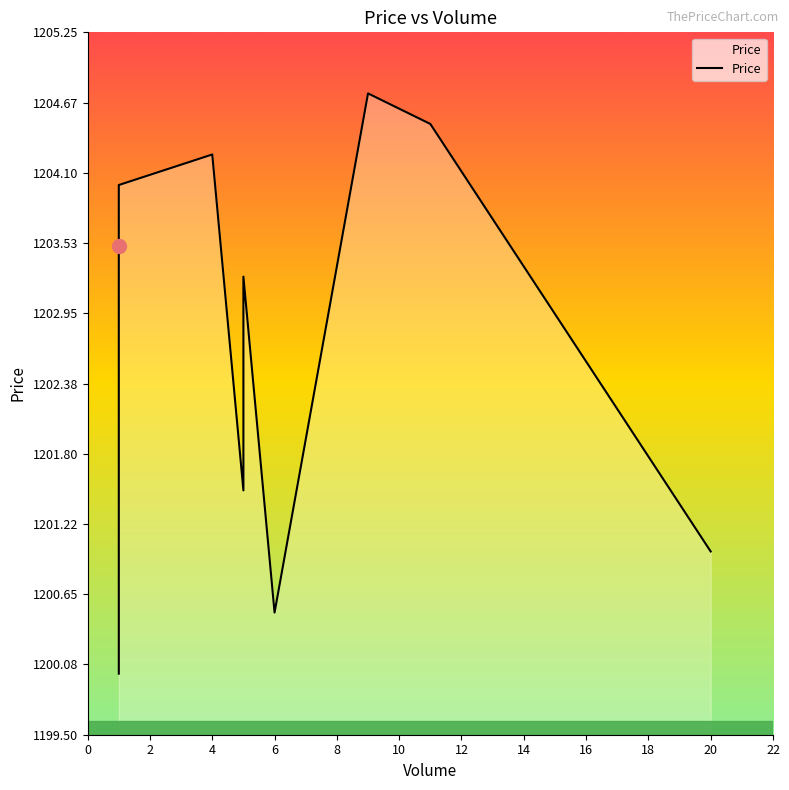

What is the difference between the maximum and second lowest values?

4.5